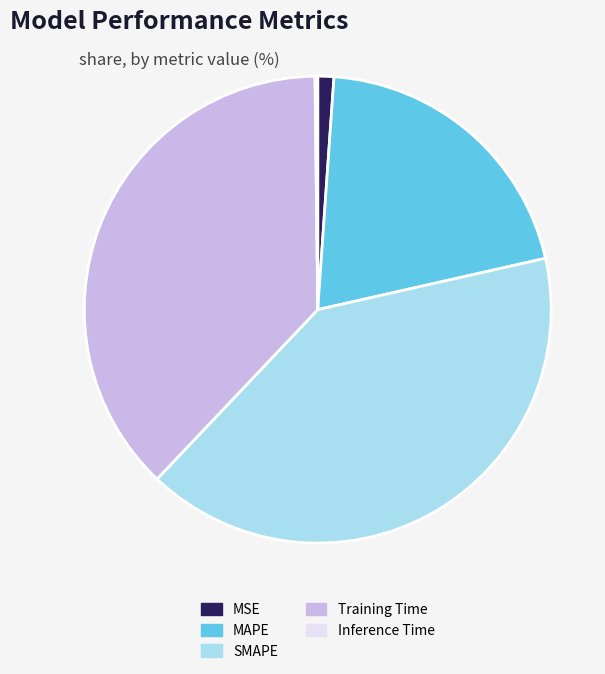

Does any single category account for the majority?

No